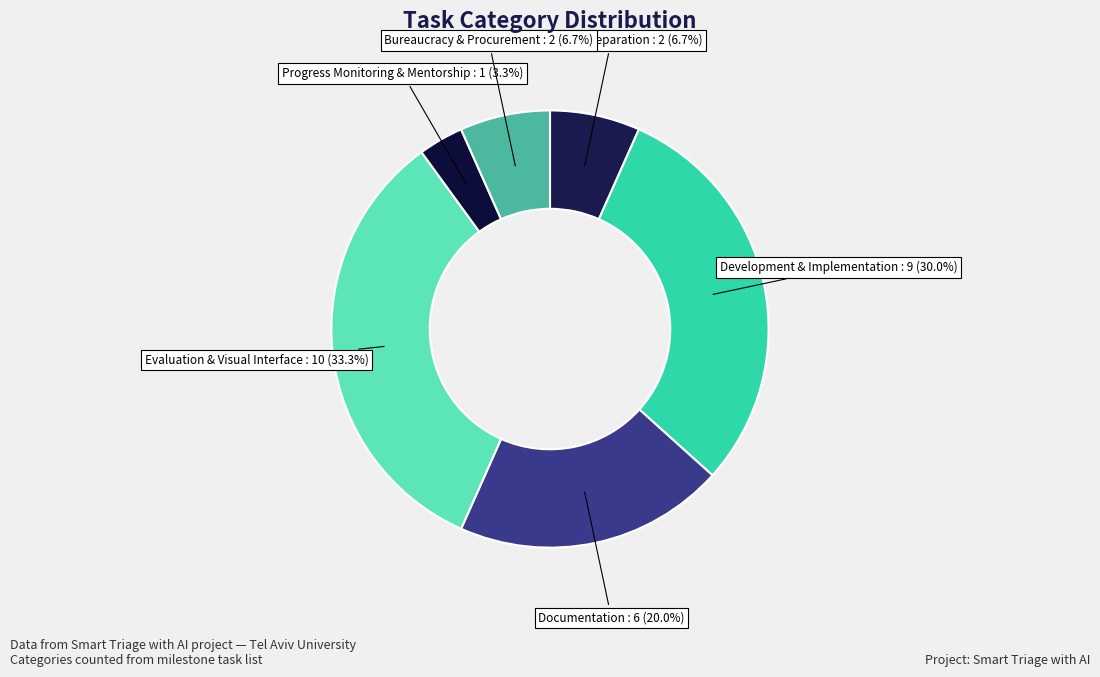

What is the ratio of the value at Planning & Preparation to the value at Documentation?

0.3